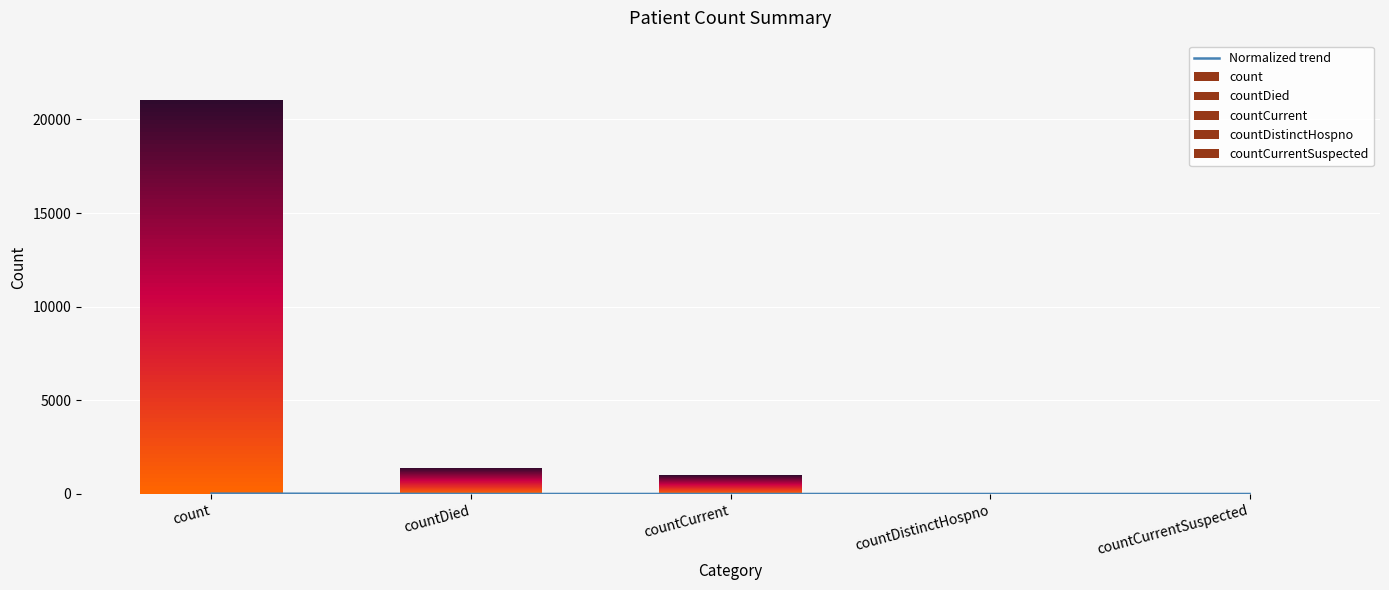

What is the label of the 5th bar from the left?

countCurrentSuspected